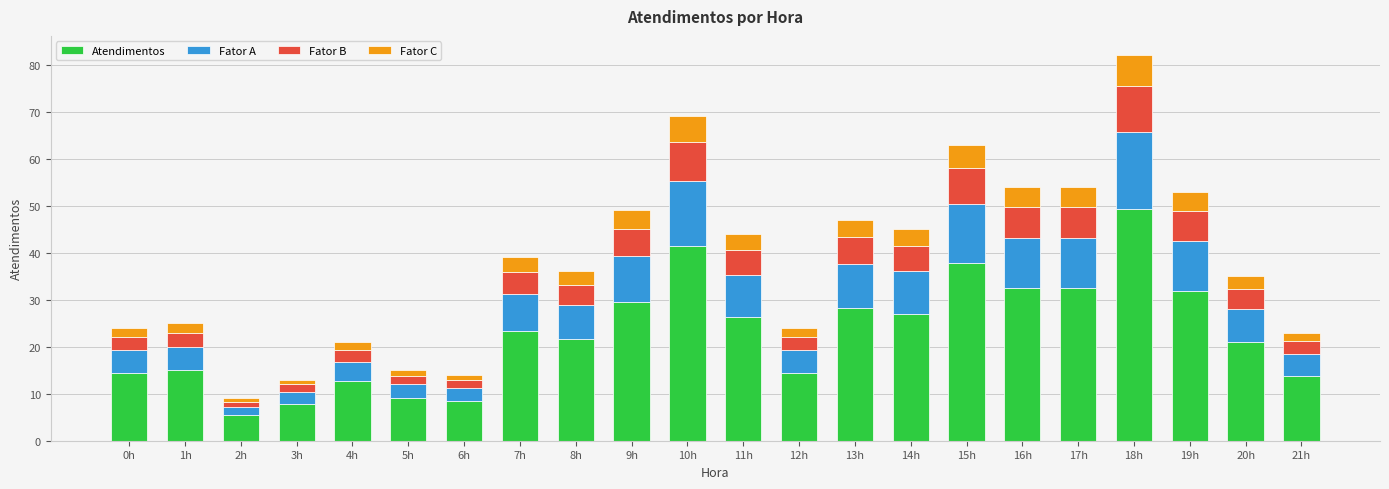

What is the difference between the second highest and minimum values in the Atendimentos series?

36.0